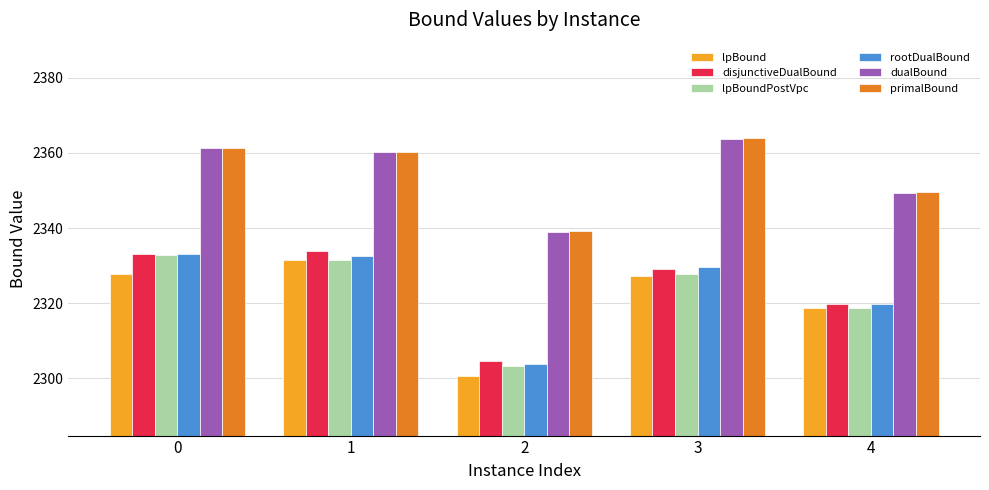

The lpBoundPostVpc series shows 4066.8 at 3. True or false?

False